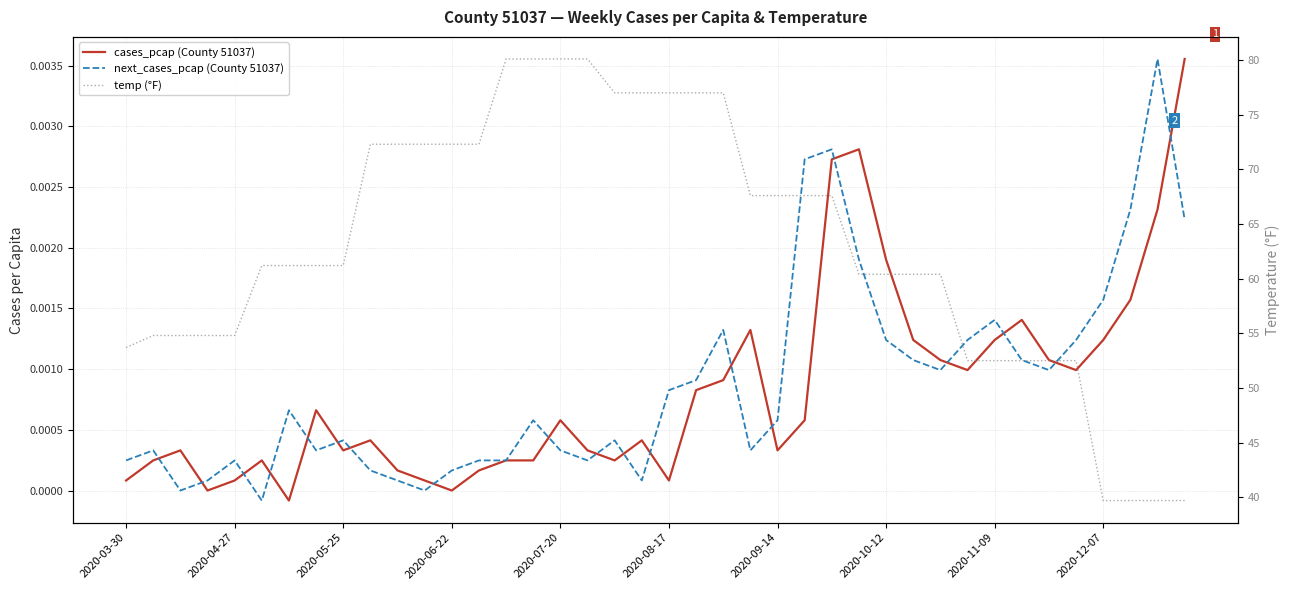

True or false: cases_pcap (County 51037) has a value of 0.0 at 2020-08-17.

False